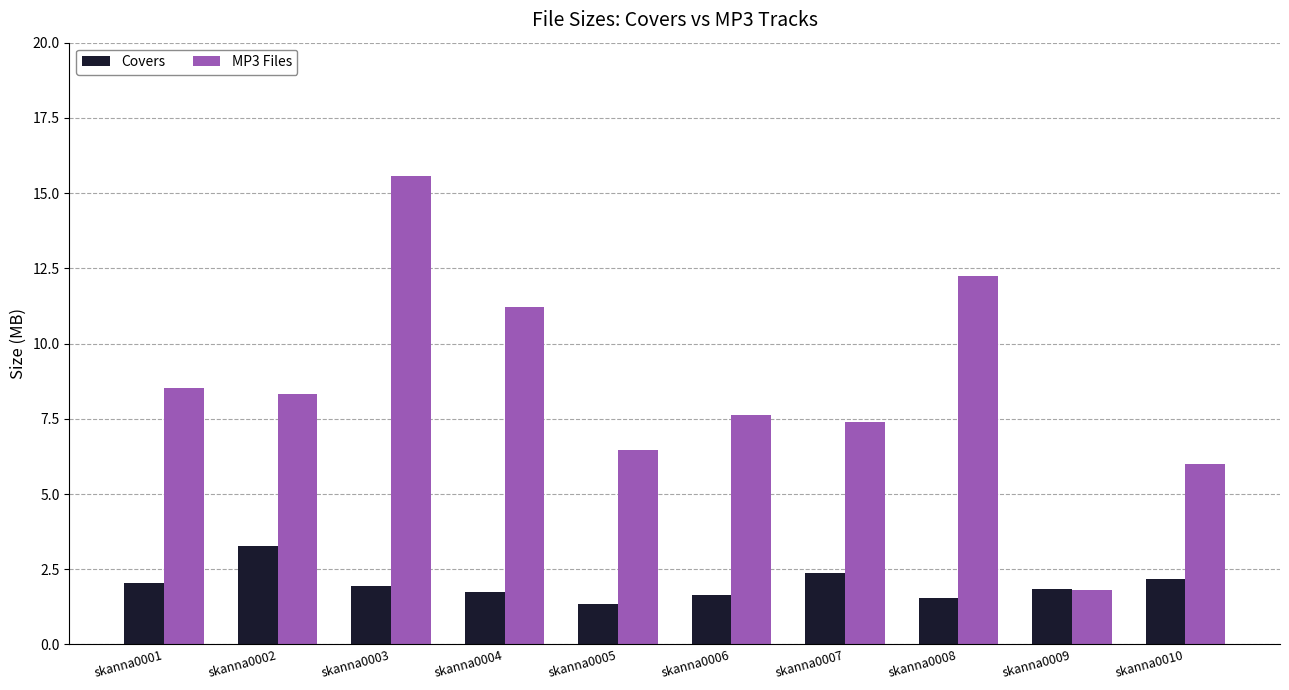

What is the average value of the MP3 Files series?

8.5